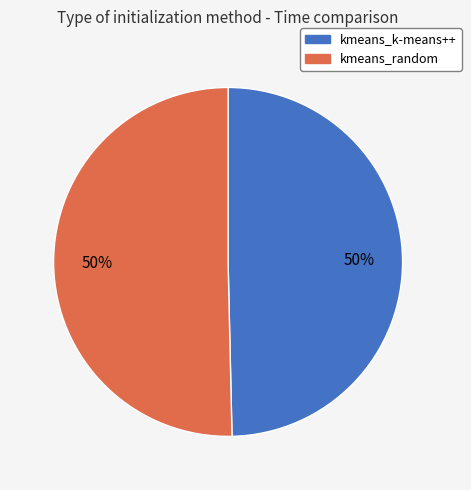

Count the number of slices in the pie.

2